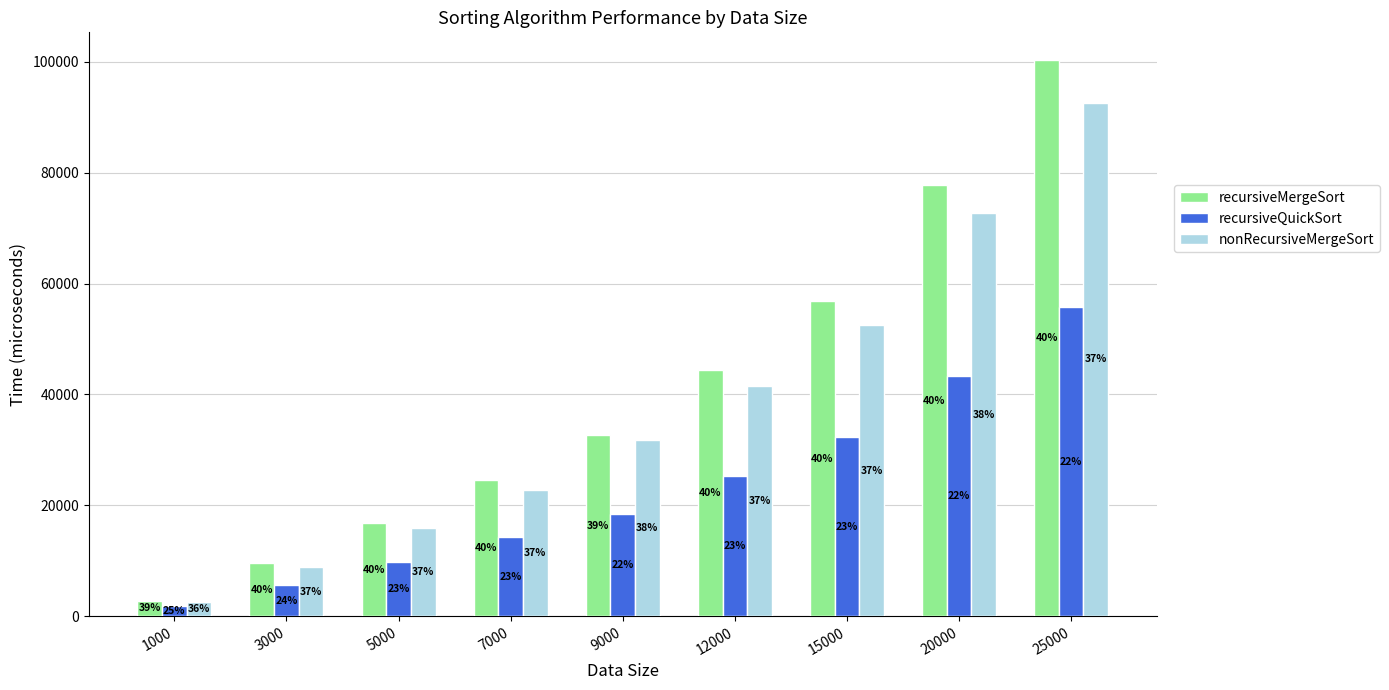

What is the value of the nonRecursiveMergeSort bar at the 3rd from the left?

15844.1